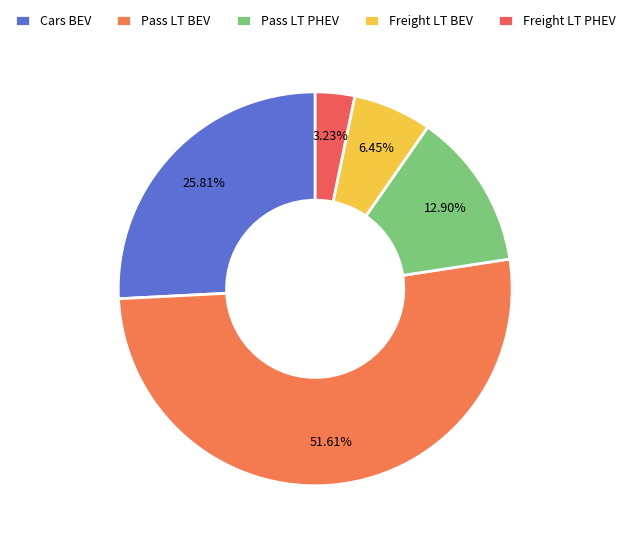

What percentage is the Cars BEV slice, to the nearest percent?

26%